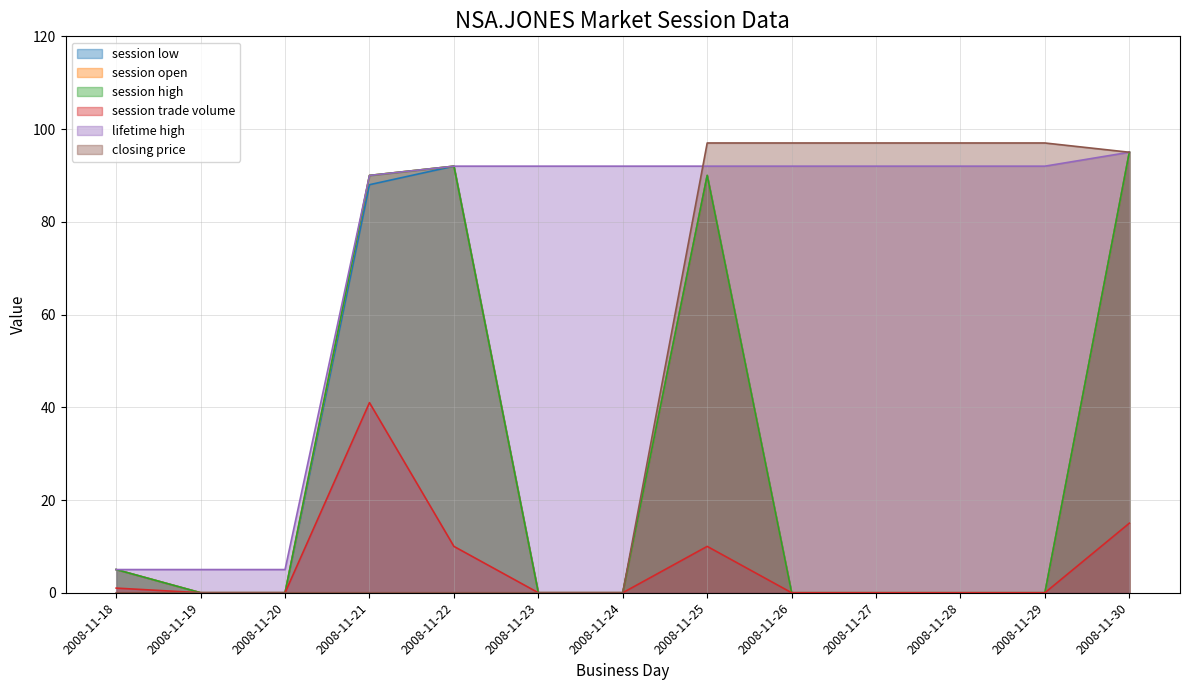

The value of closing price at 2008-11-23 is -33. True or false?

False